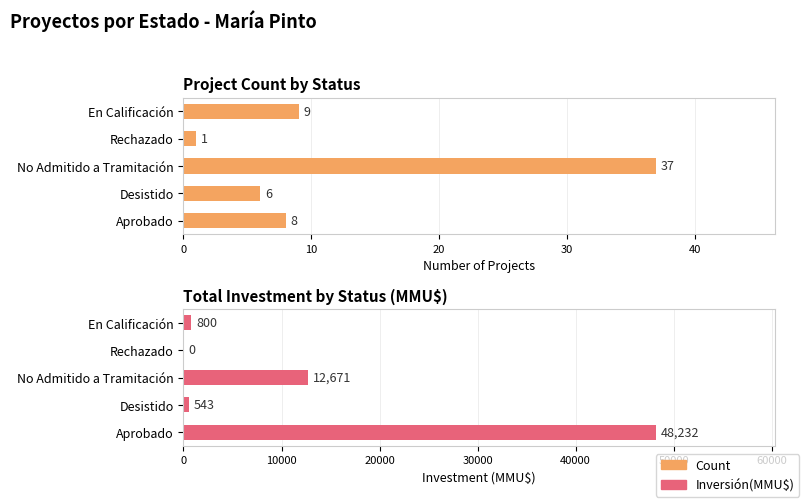

How many bars are there in each group?

2